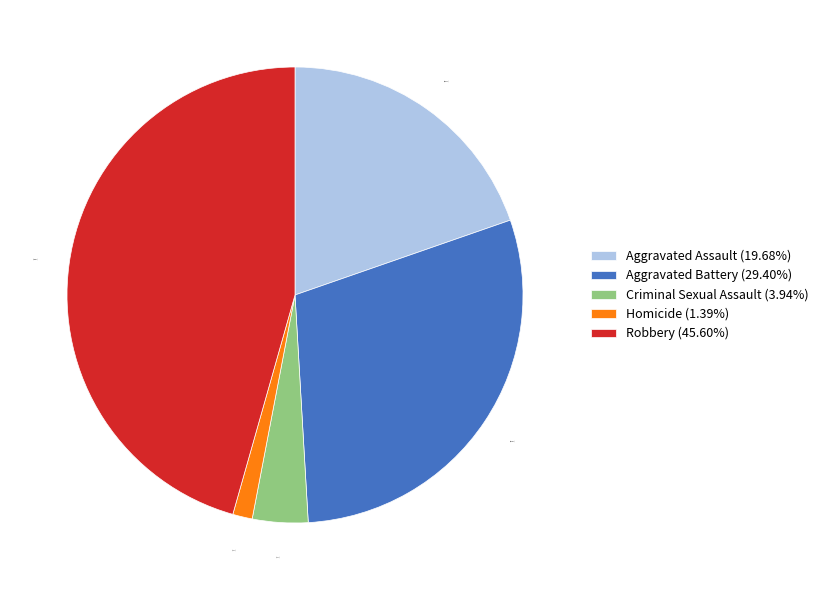

Count the number of slices in the pie.

5